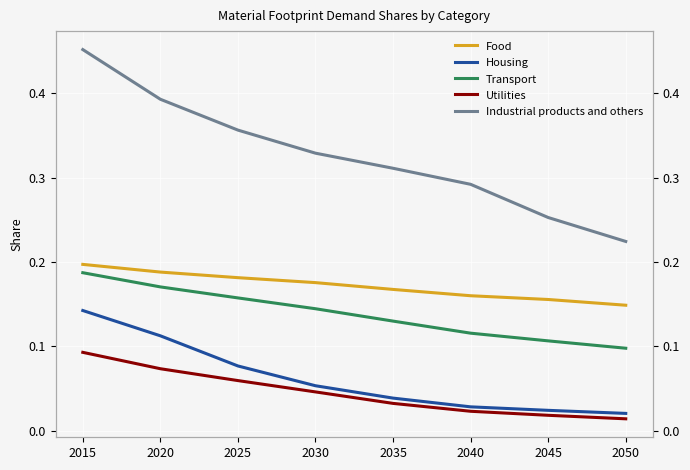

True or false: Industrial products and others and Utilities intersect in this chart.

False